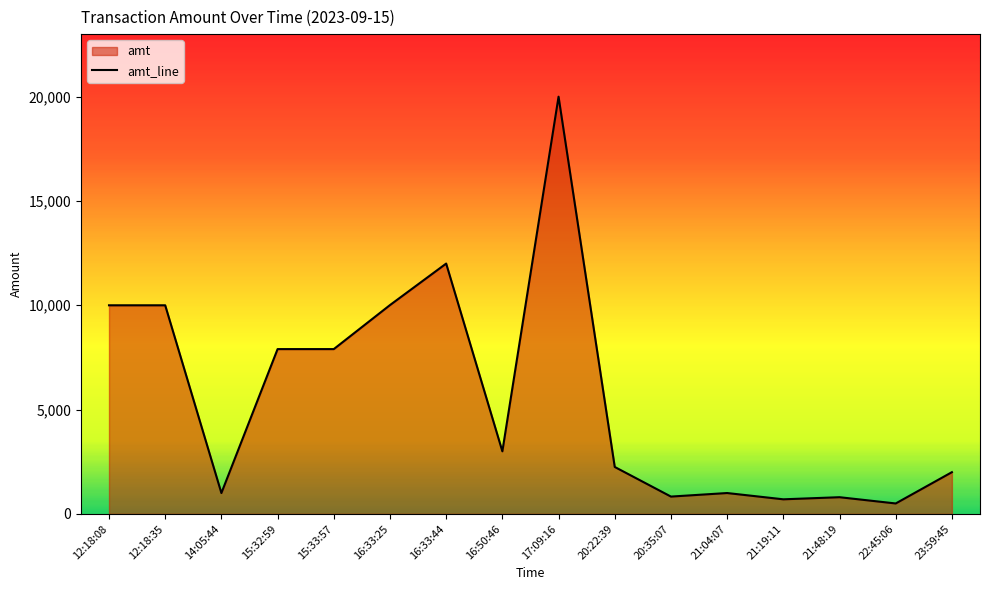

How many categories are shown in the chart?

16